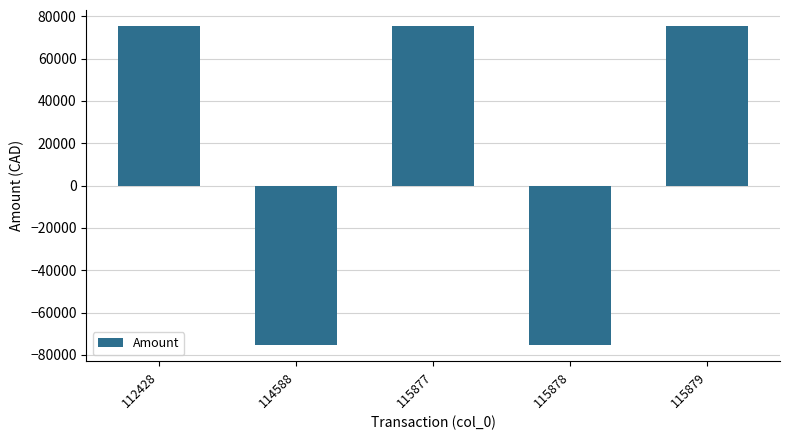

Count the number of values greater than 75430.

3